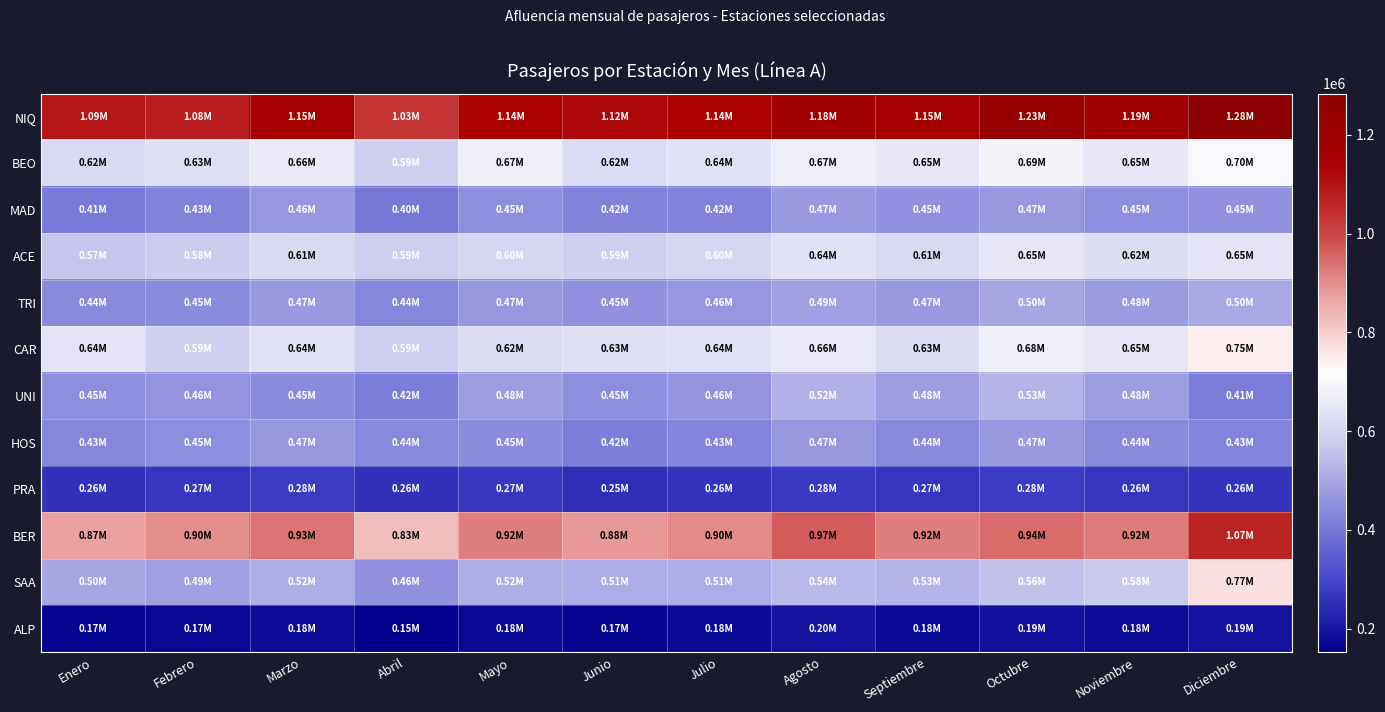

At which category does the chart reach its minimum across all series?

Abril